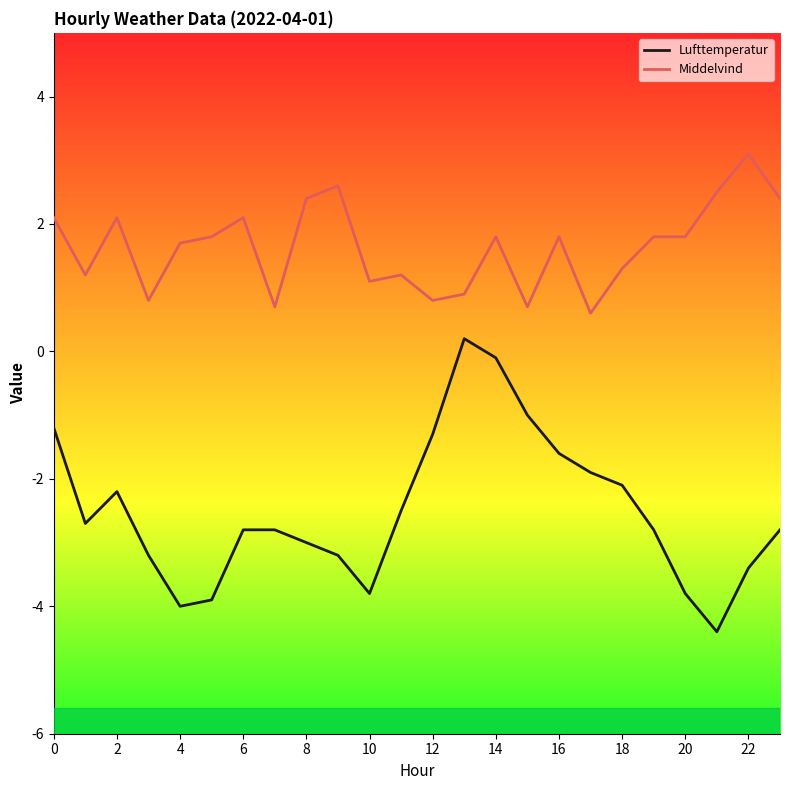

What is the difference between the maximum and minimum values in the Middelvind series?

2.5